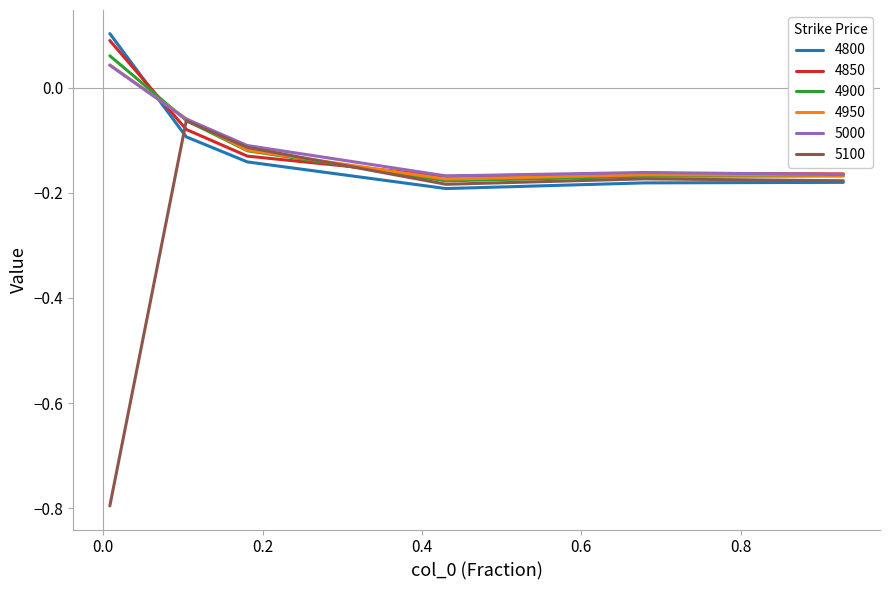

Which series has the largest range (max minus min)?

5100